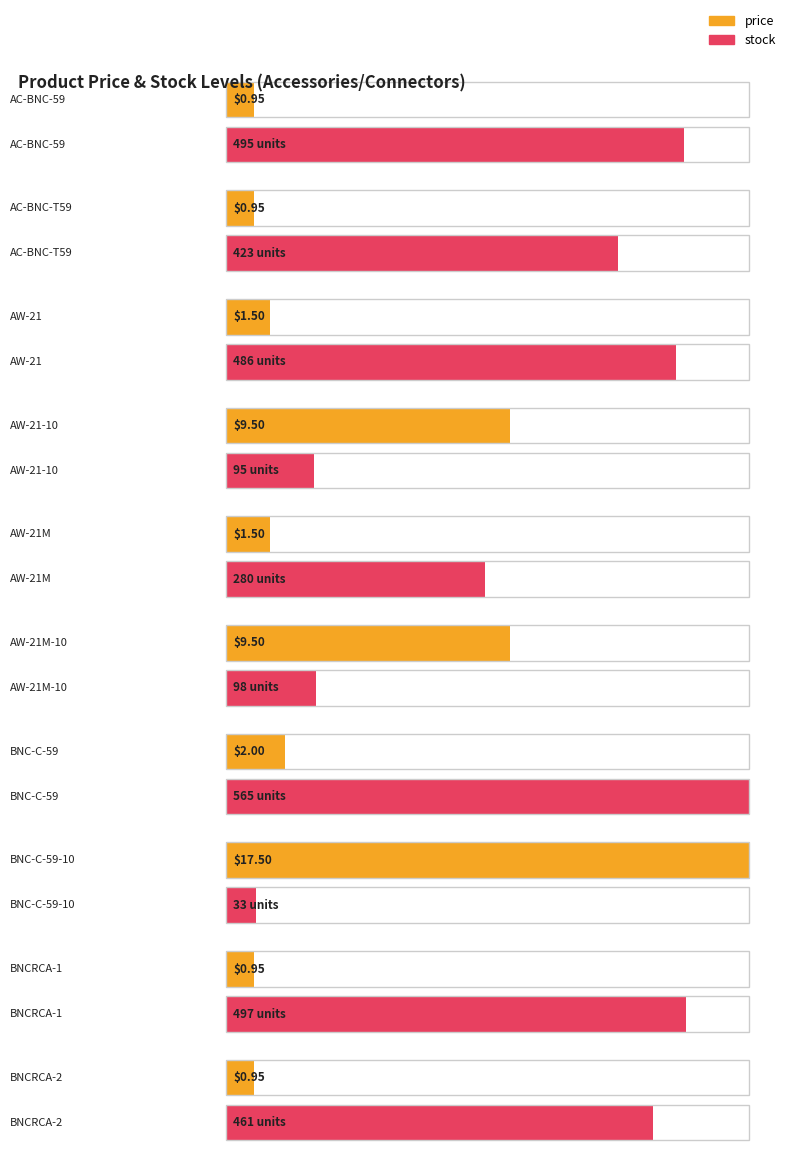

Which category has the highest value across all series?

BNC-C-59